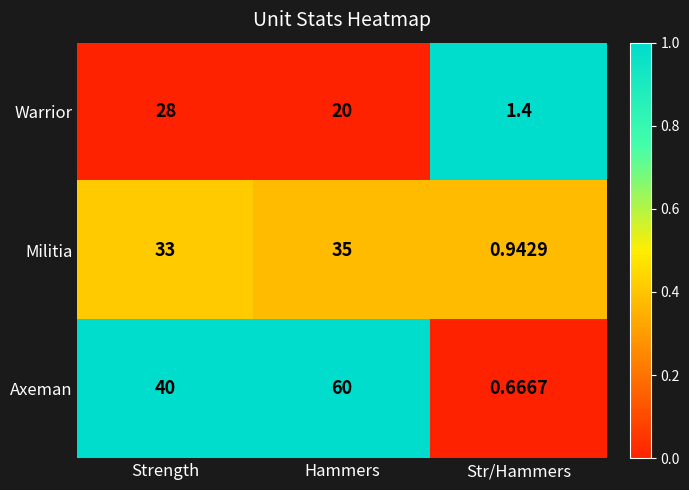

At which category does the chart reach its peak across all series?

Hammers